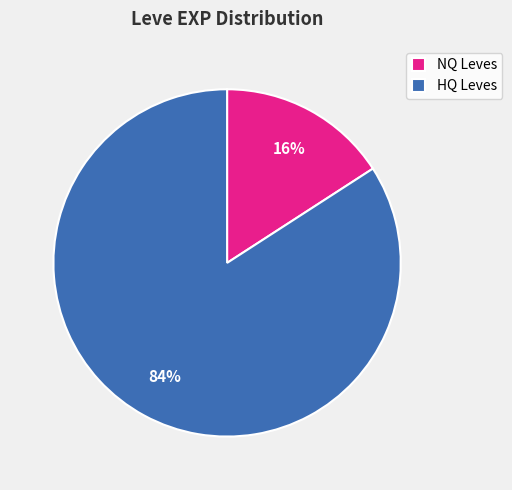

The HQ Leves slice represents 84% of the pie. True or false?

True